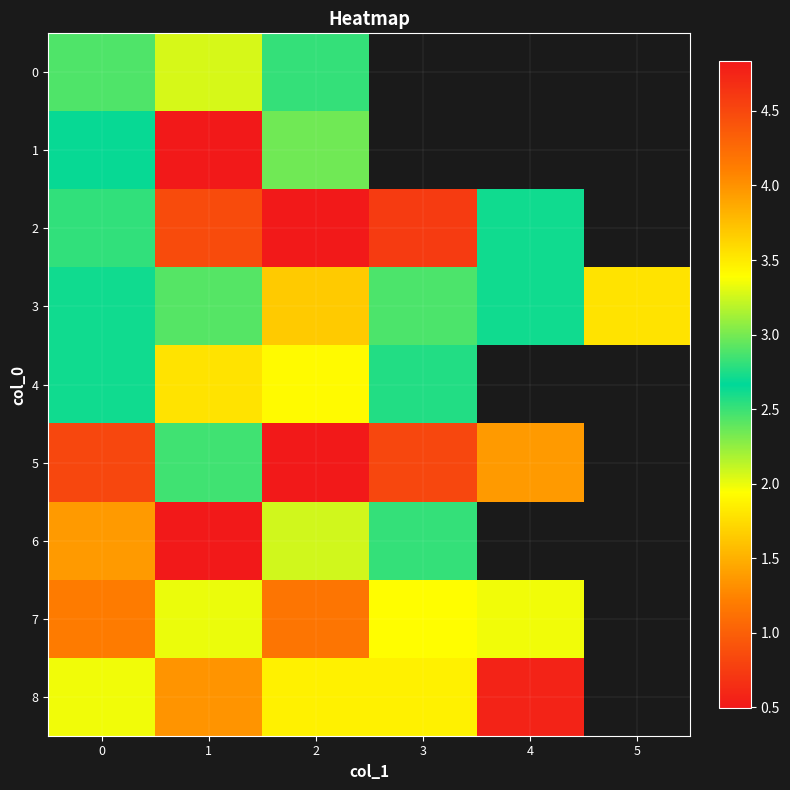

List the labels in order of row_7 value, smallest first.

2, 0, 3, 4, 1, 5